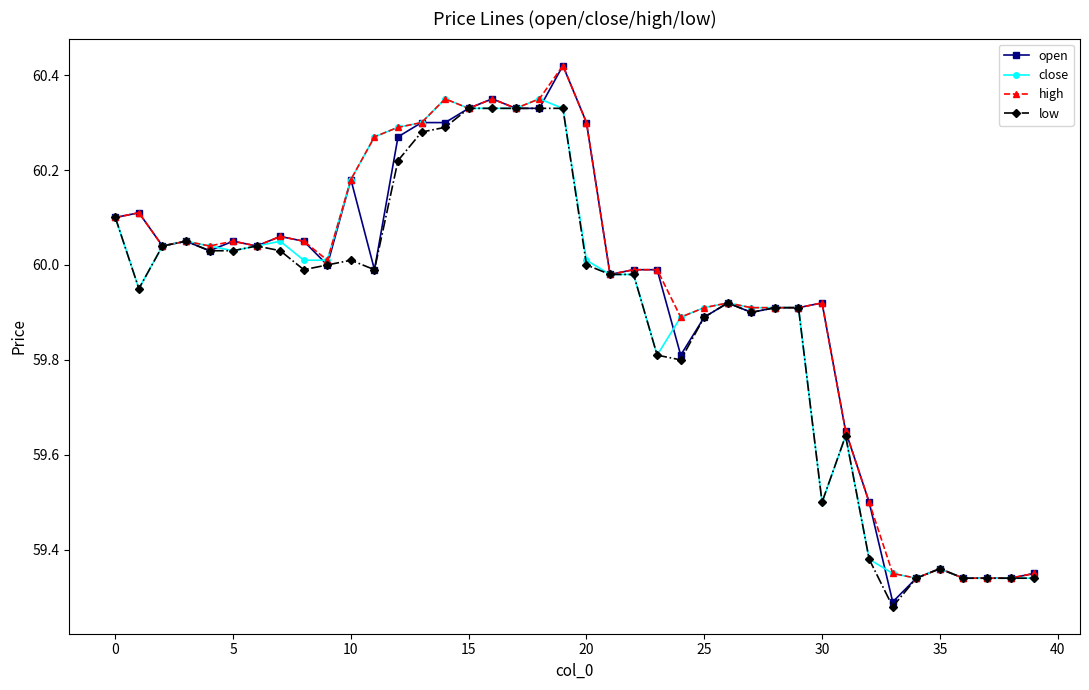

At how many categories does at least one series exceed 59?

40